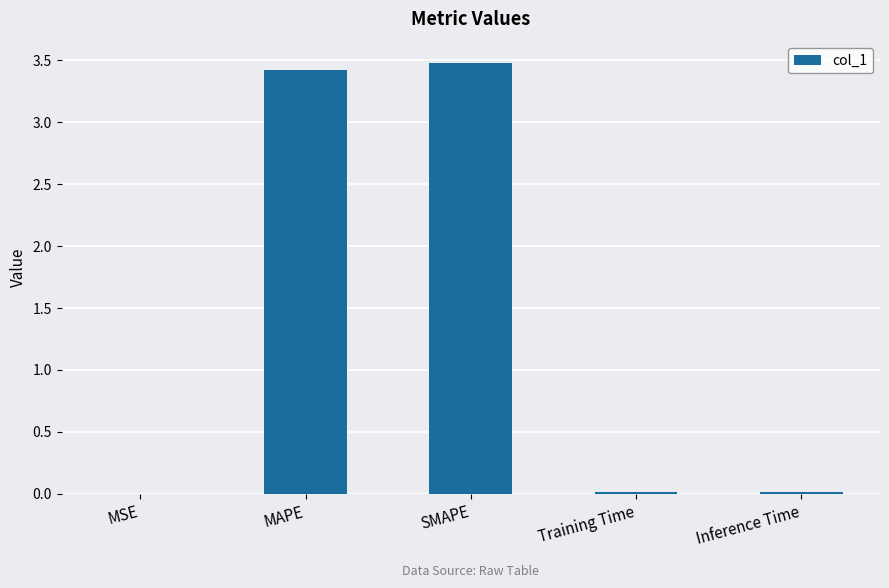

What is the average value?

1.4